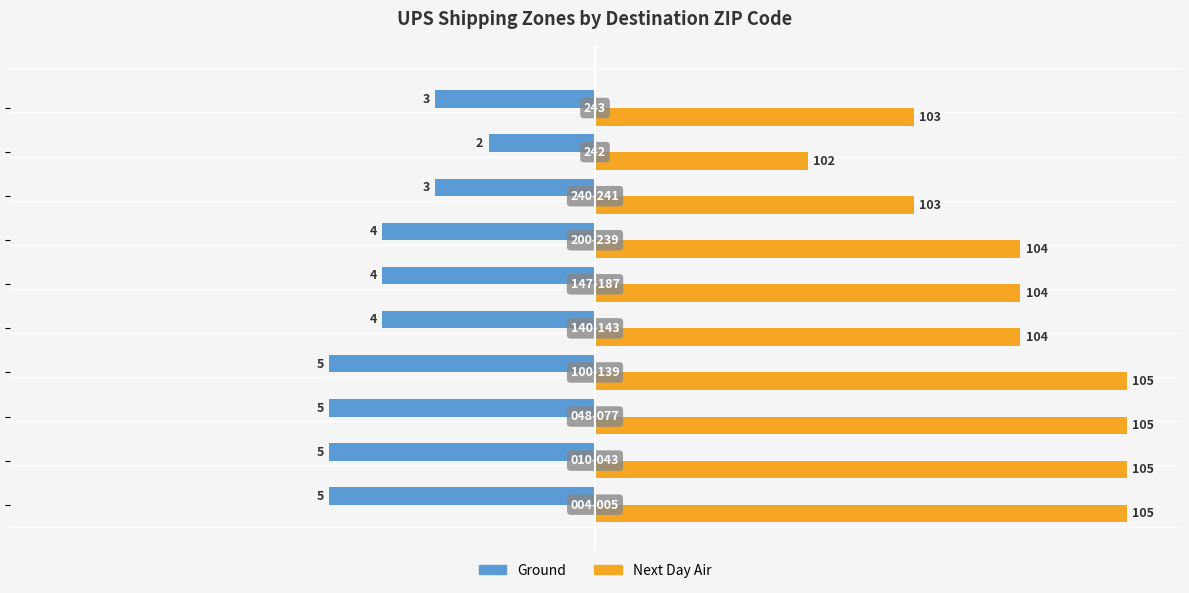

What are all the series names shown in the legend?

Ground, Next Day Air